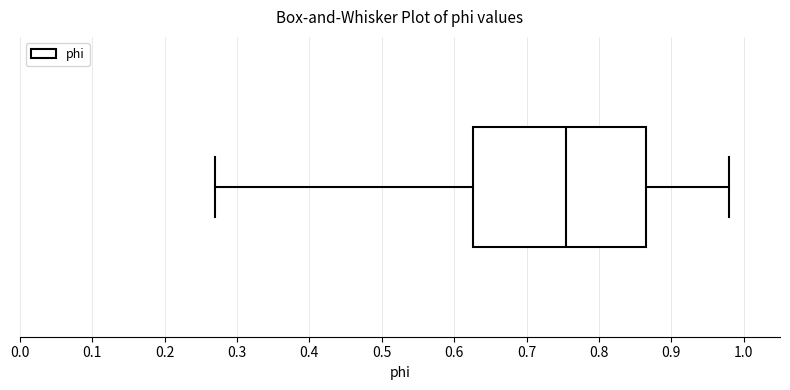

Read this box plot against the x-axis: the position of the median line, the range covered by the box, and the ends of both whiskers. The values are not printed on the chart, so give them approximately, as read against the axis.

median 0.75, box 0.63 to 0.86, whiskers 0.27 to 0.98